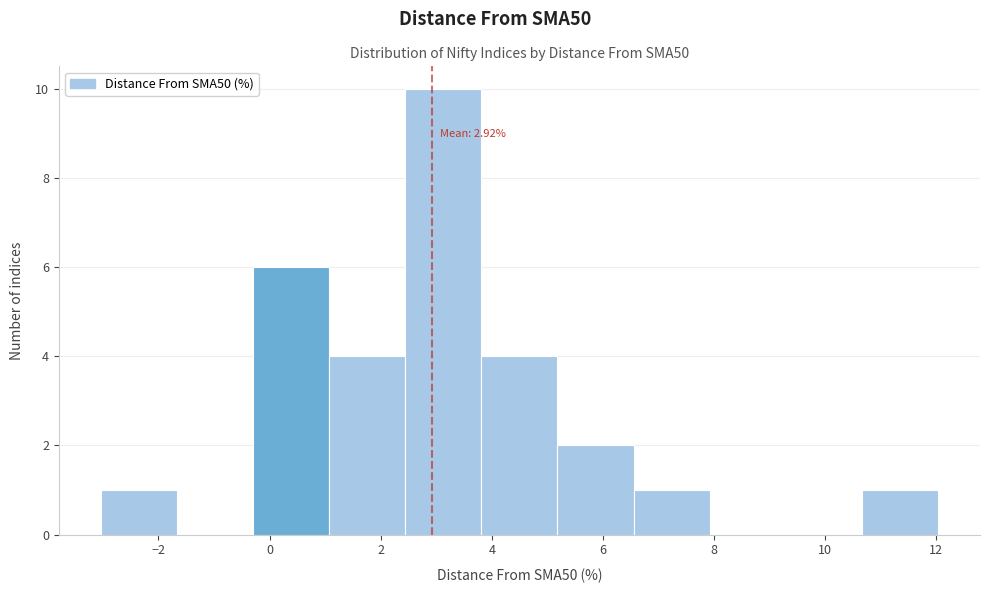

Which range on the x-axis has the tallest bar?

2.4 to 3.8